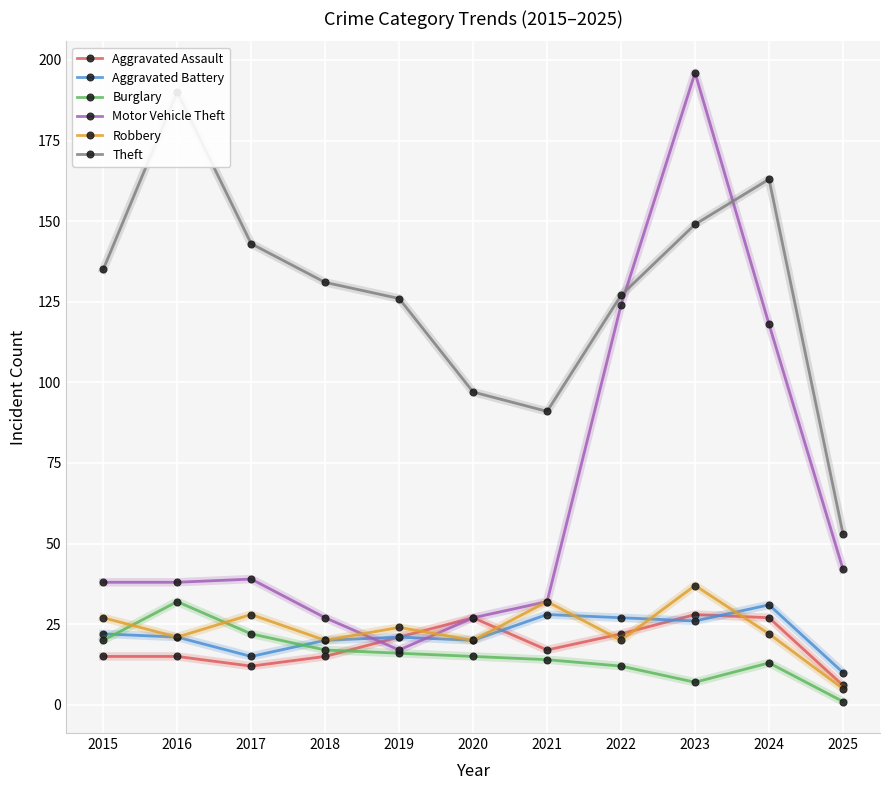

At which category is the sum across all series the highest?

2023